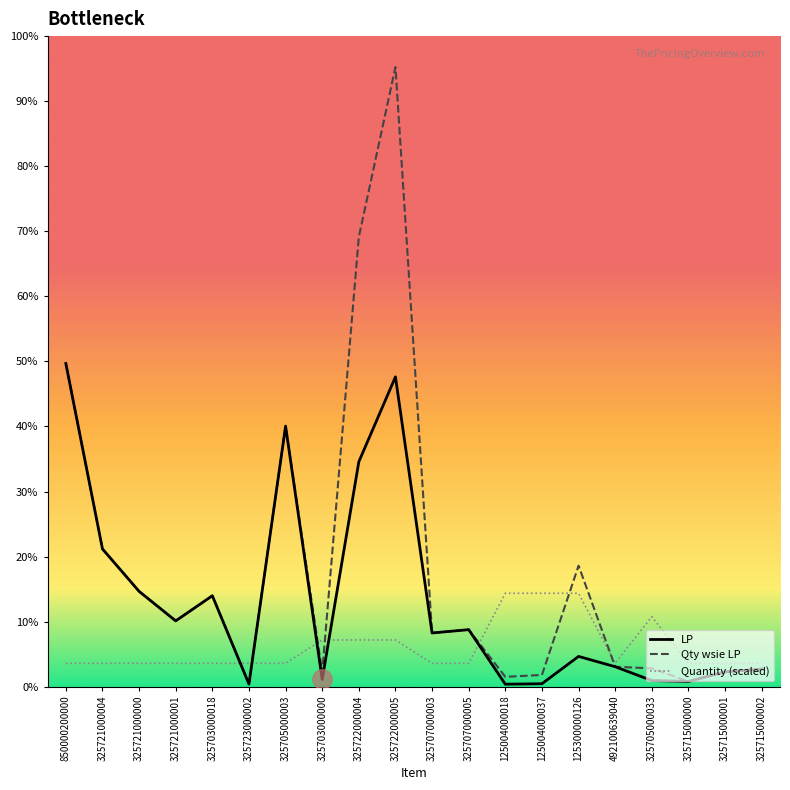

List the series in order of their peak value, lowest first.

Quantity (scaled), LP, Qty wsie LP